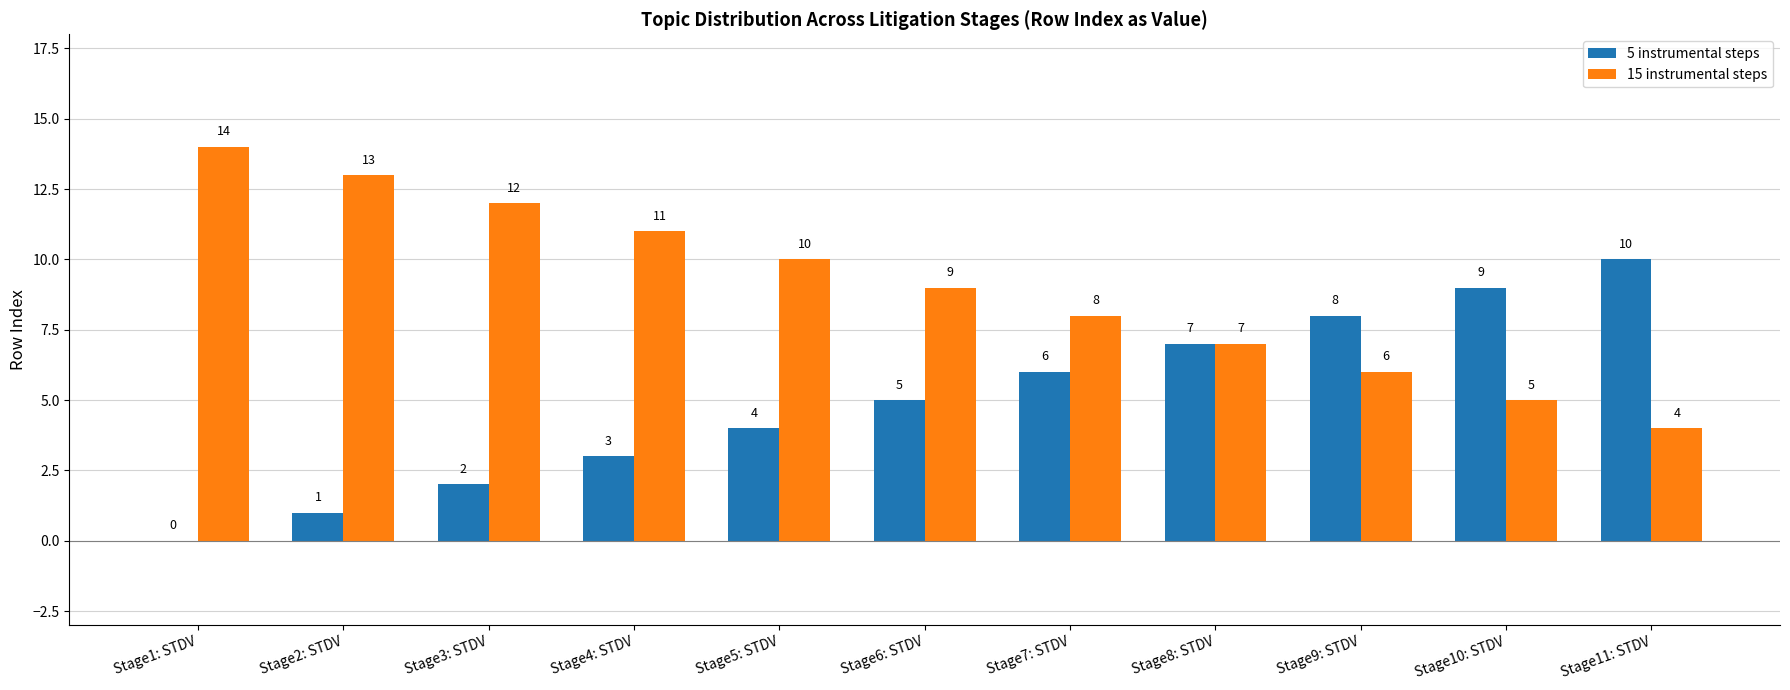

Is the value of 15 instrumental steps at Stage4: STDV greater than the value of 5 instrumental steps at Stage11: STDV?

Yes